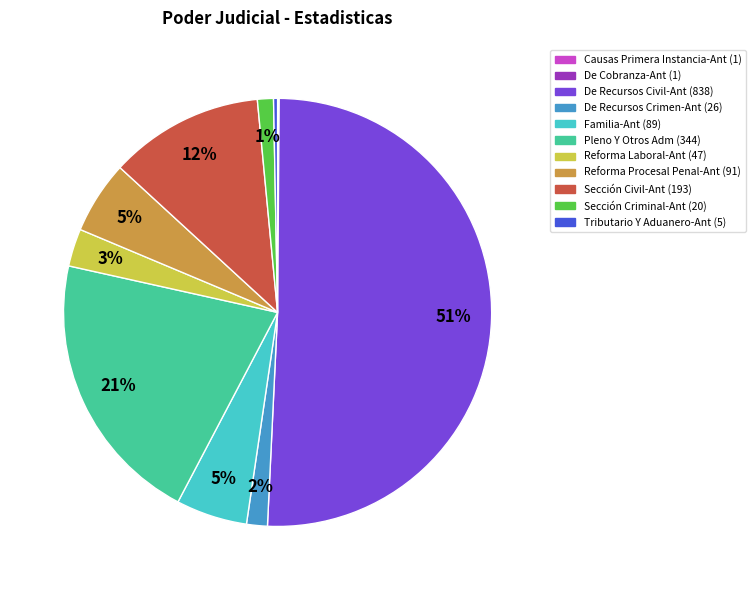

What percentage is the De Recursos Civil-Ant slice, to the nearest percent?

51%